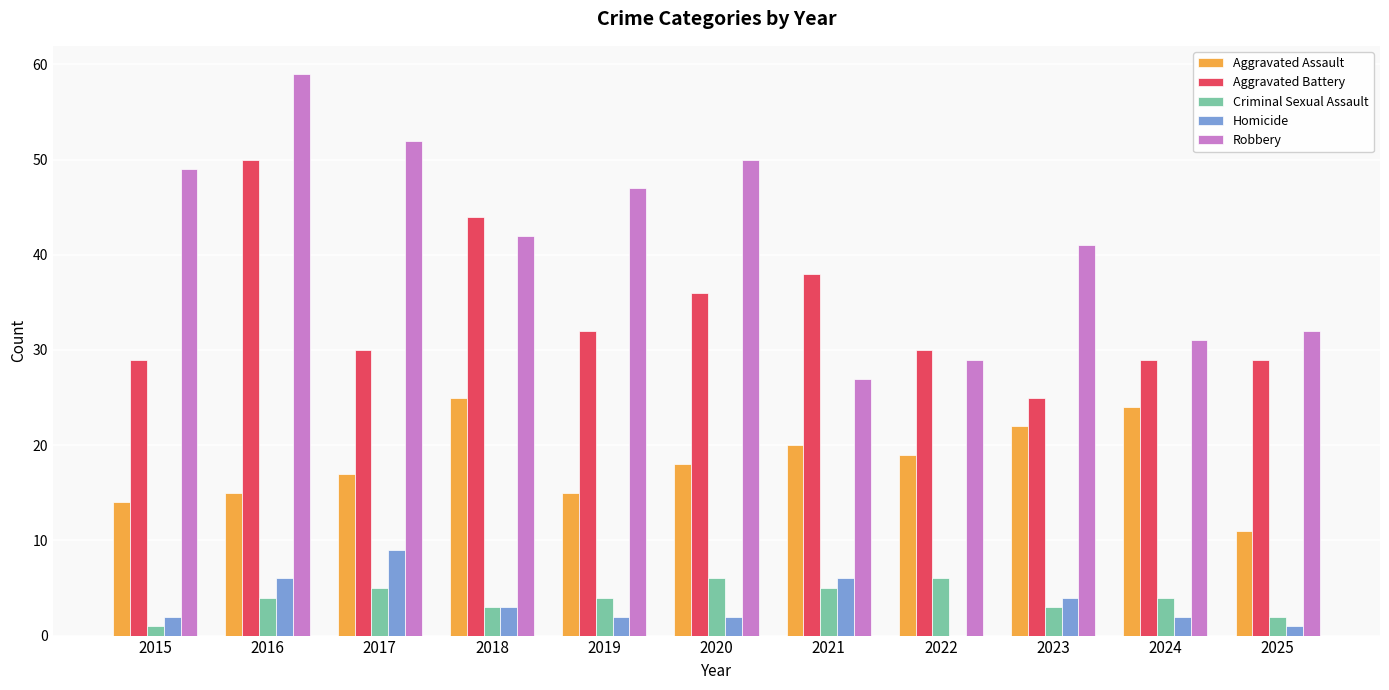

Between 2016 and 2020, which series saw the biggest shift?

Aggravated Battery